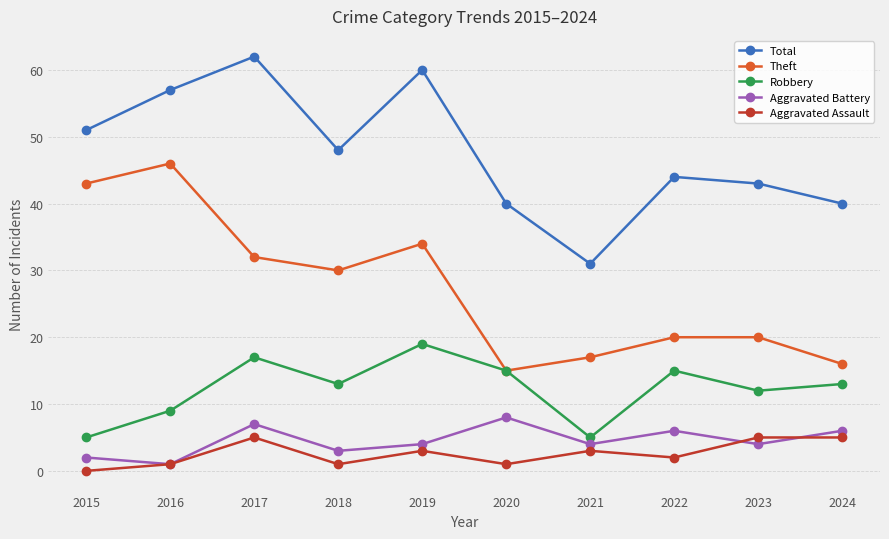

In Total, how many points are higher than both neighbors (excluding endpoints)?

3